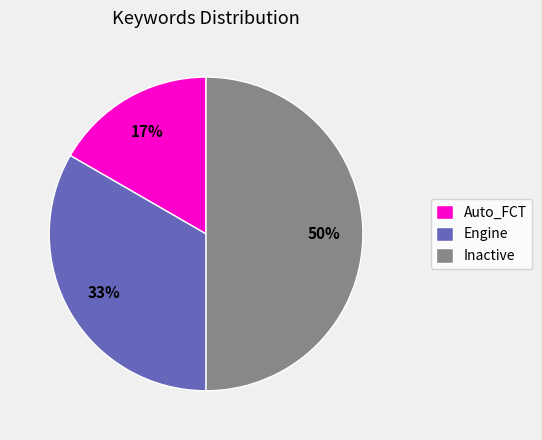

Is Engine the majority of the pie?

No